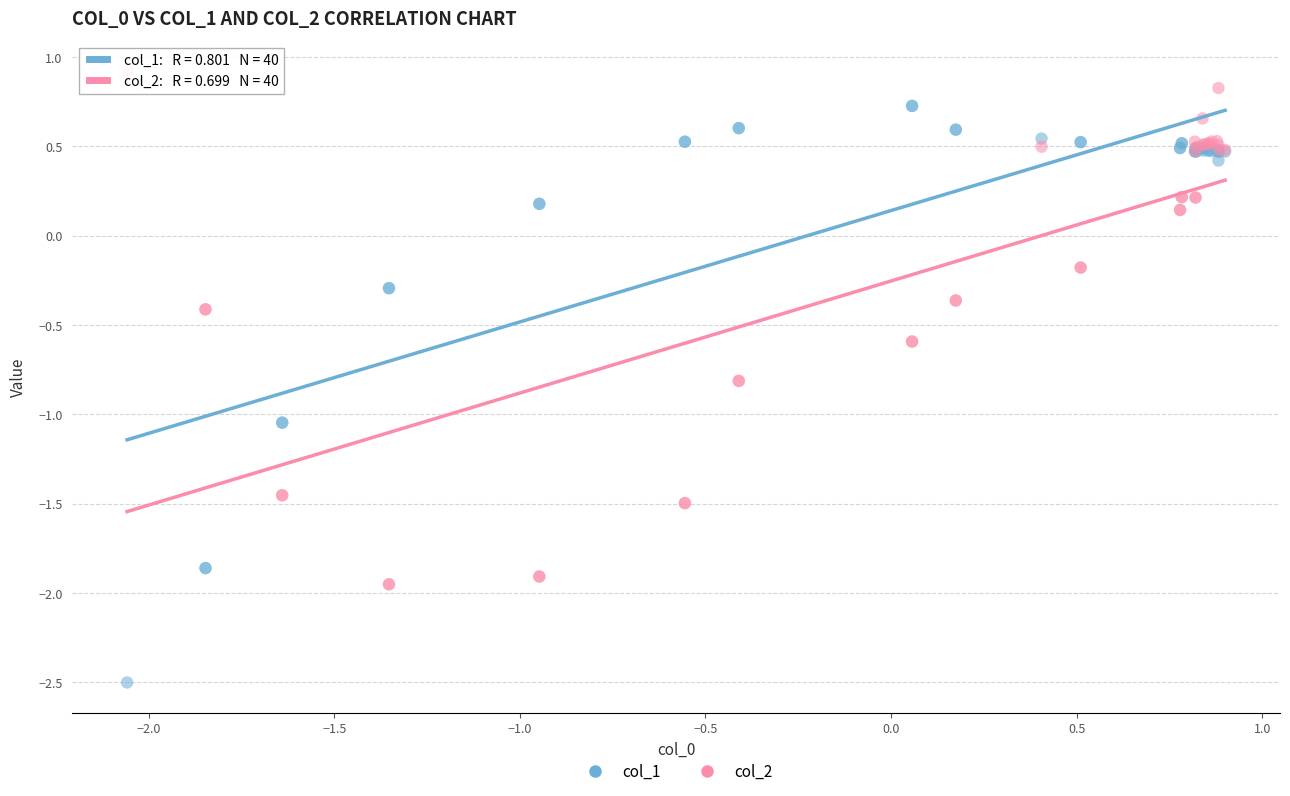

Which series reaches the maximum Y coordinate?

col_2